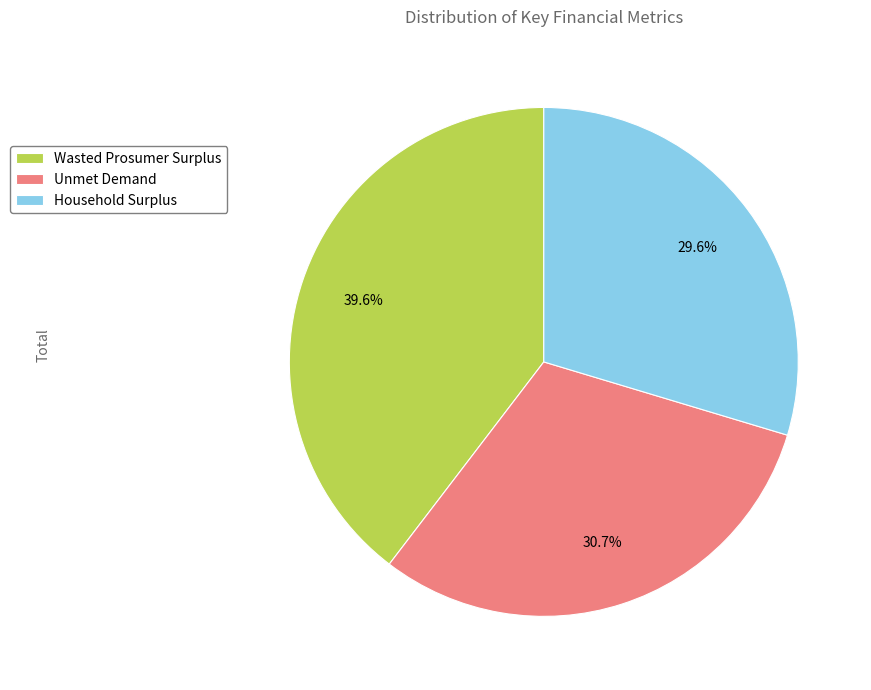

True or false: Wasted Prosumer Surplus accounts for 40% of the total.

True